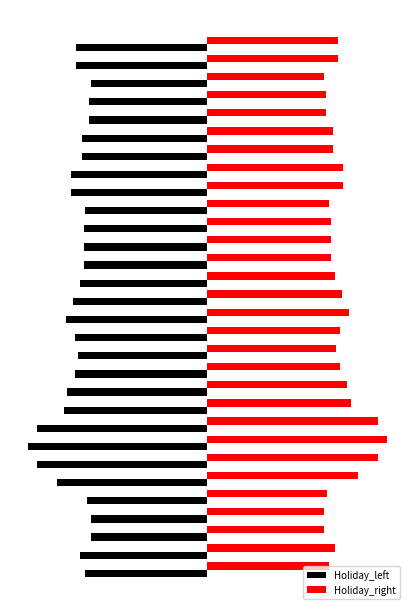

What are all the series names shown in the legend?

Holiday_left, Holiday_right